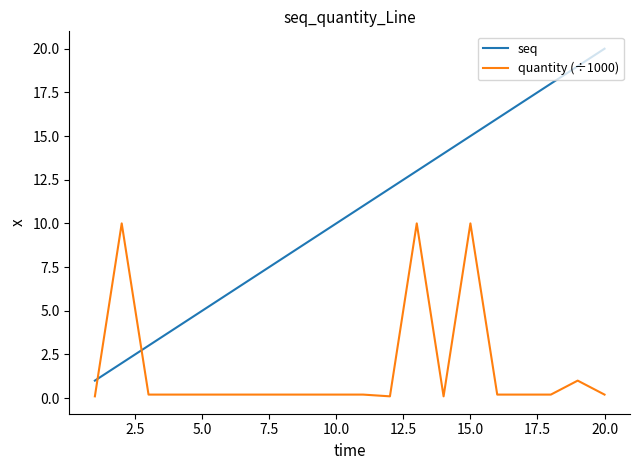

Which series ends up on top after the final intersection of quantity (÷1000) and seq?

seq